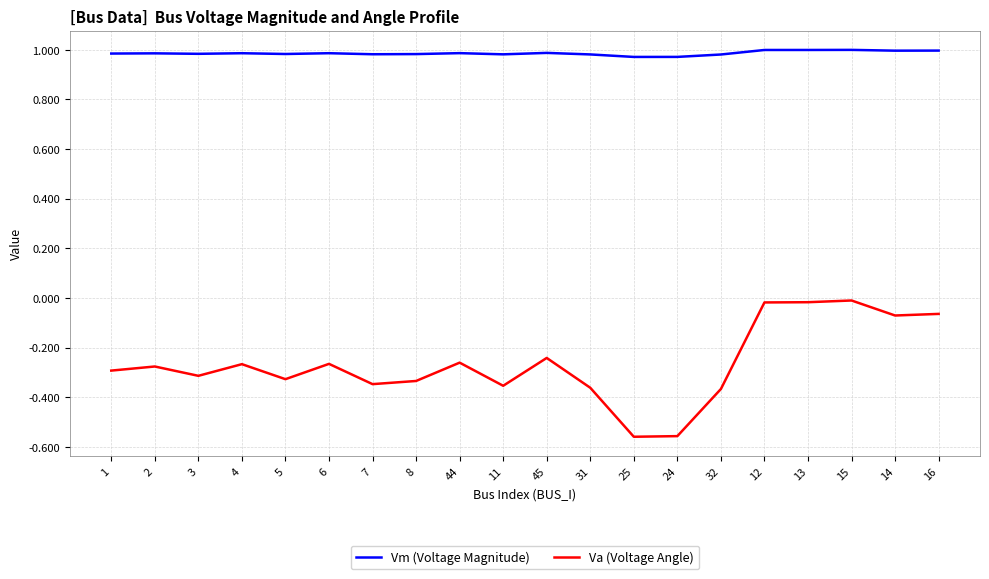

Which series has the largest total across all categories?

Vm (Voltage Magnitude)